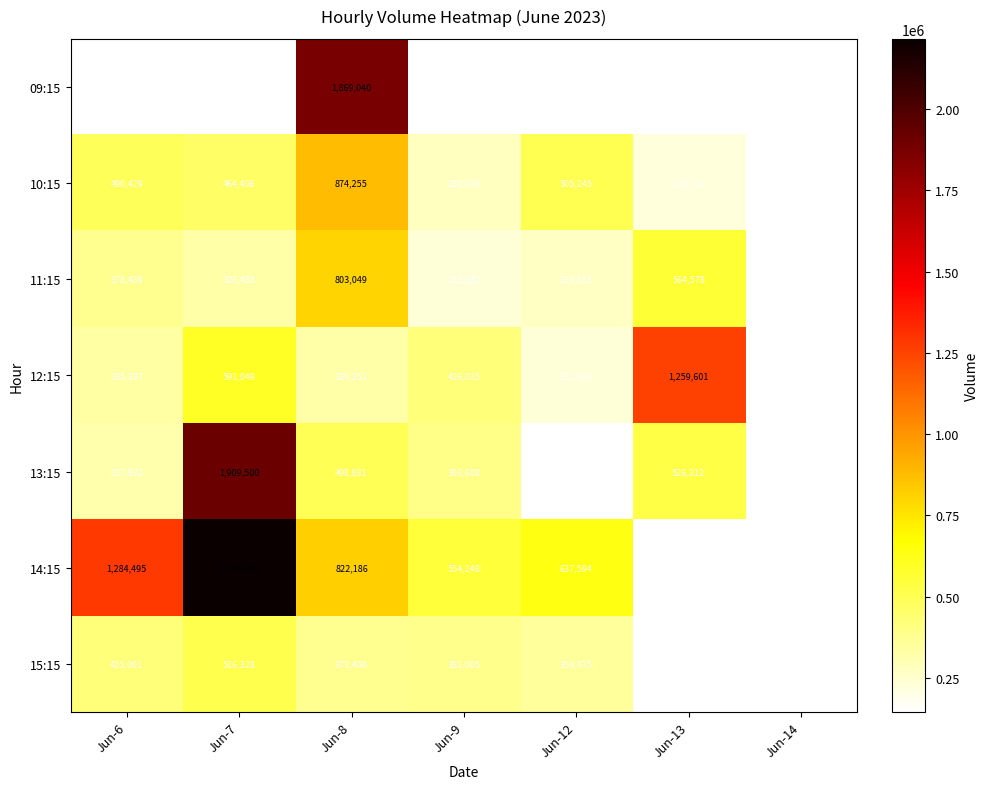

What is the difference between the 14:15 values at Jun-12 and Jun-8?

184592